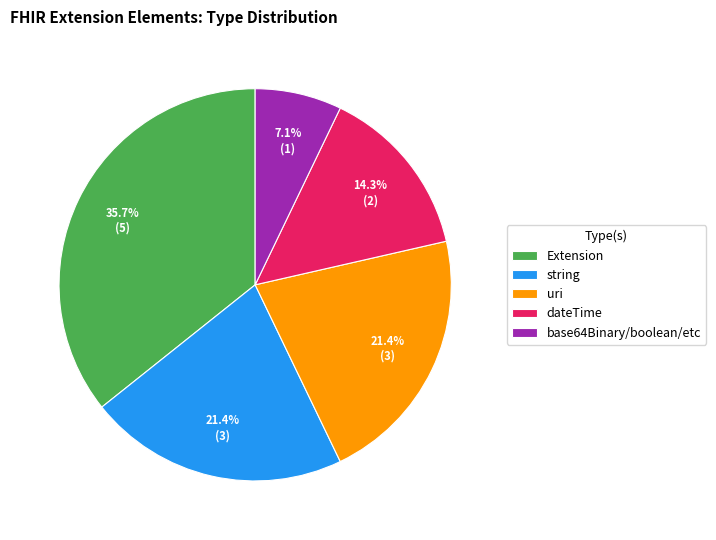

What is the largest slice in the pie chart?

Extension